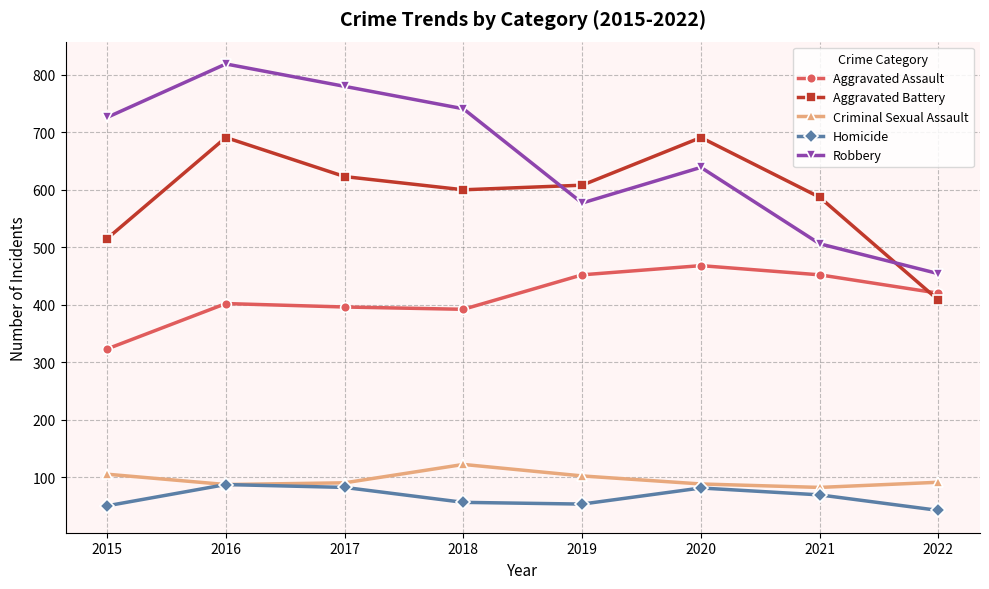

What is the difference between the highest and lowest values at 2018?

685